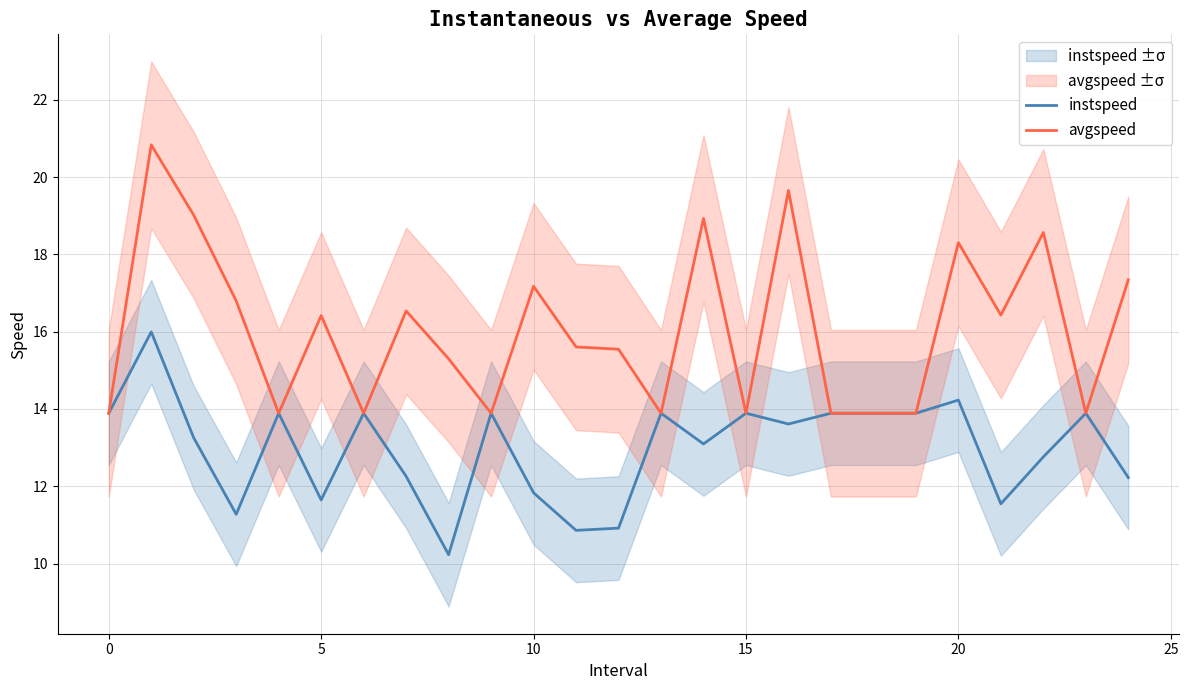

What is the maximum value for avgspeed?

20.8